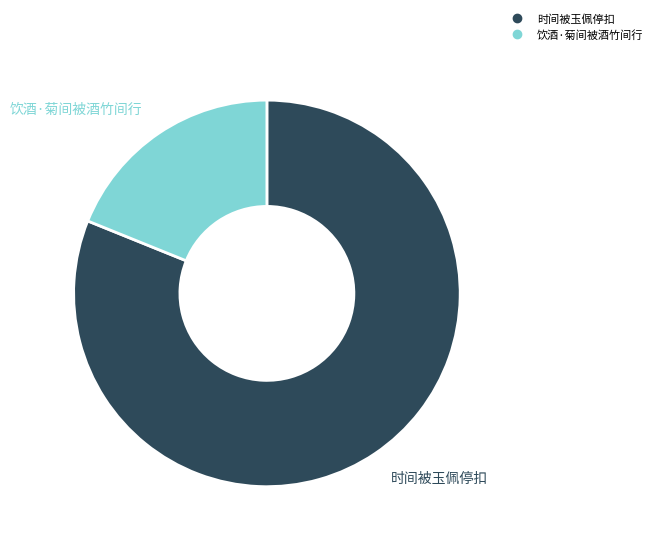

What is the largest slice in the pie chart?

时间被玉佩停扣